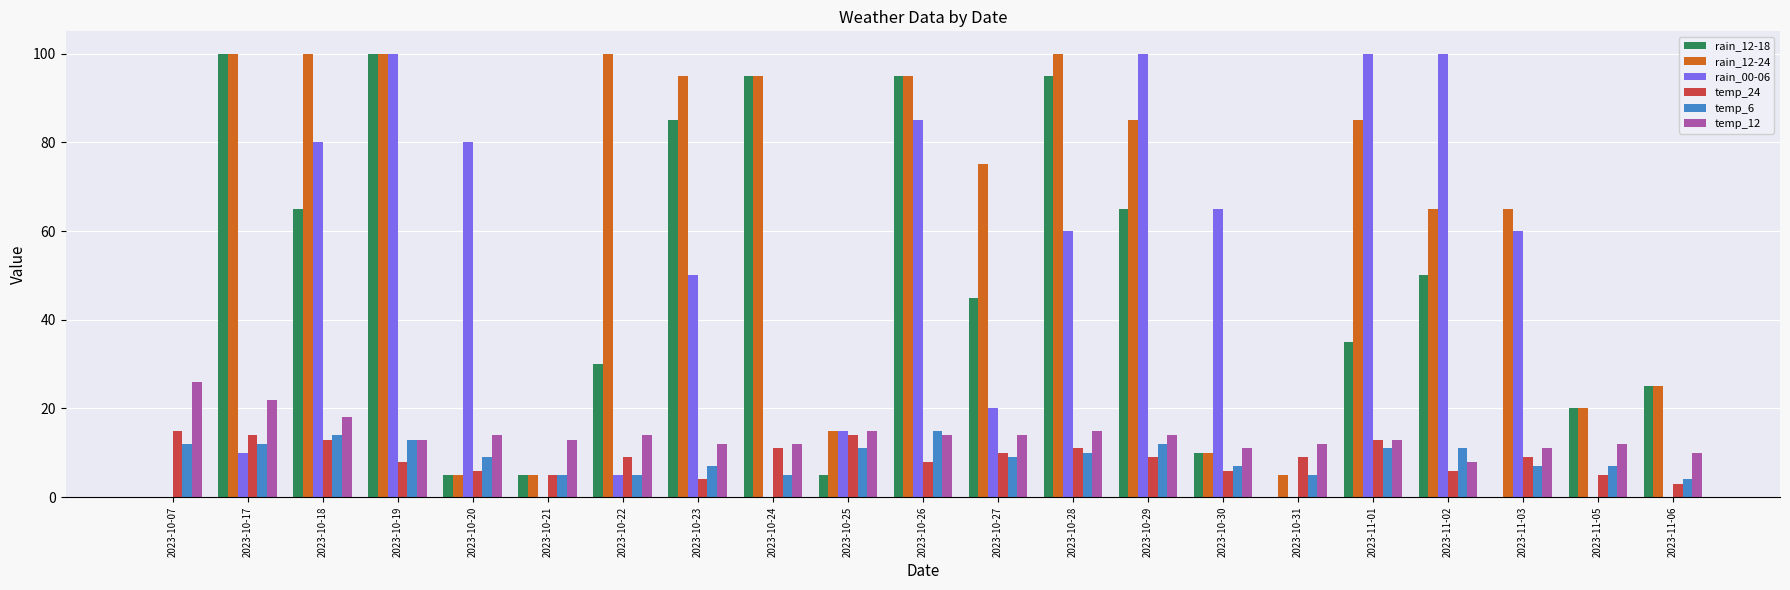

Which series has the largest total across all categories?

rain_12-24